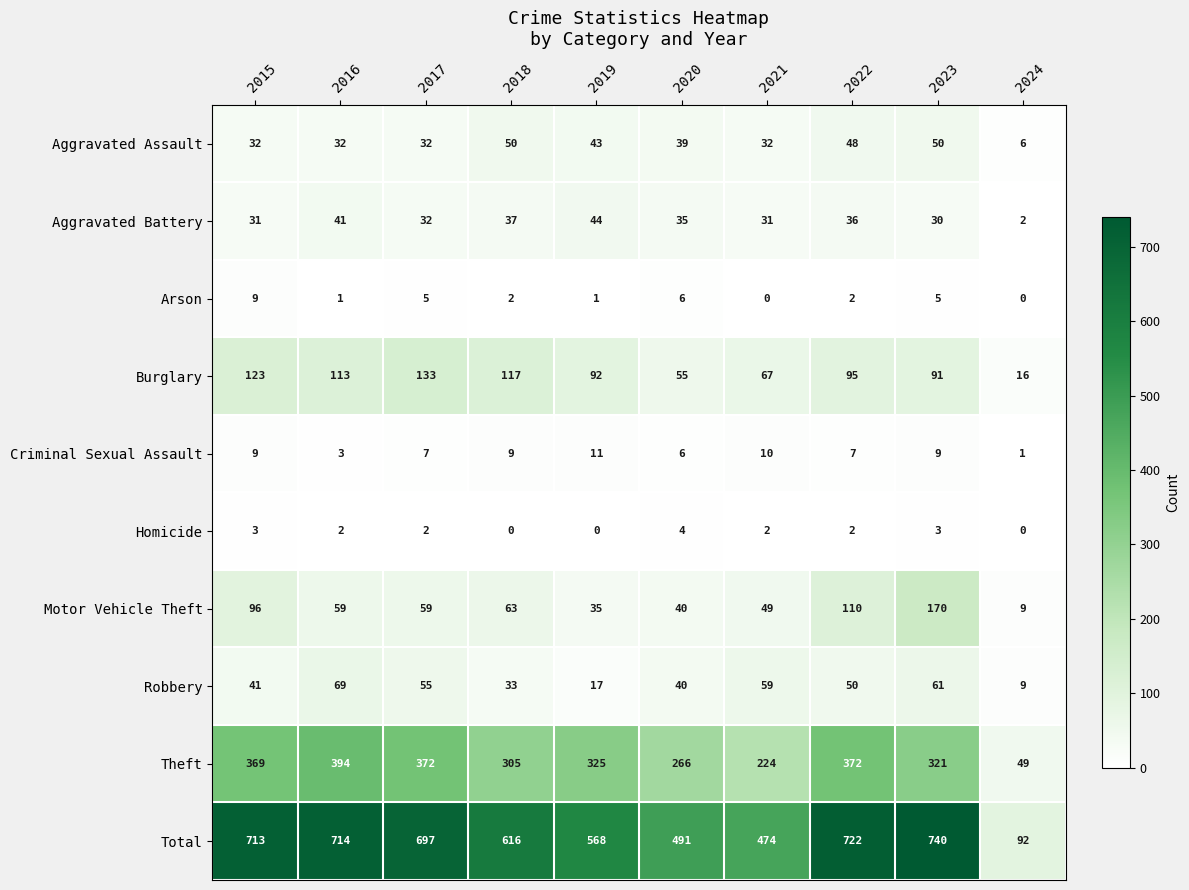

What is the greatest value displayed?

740